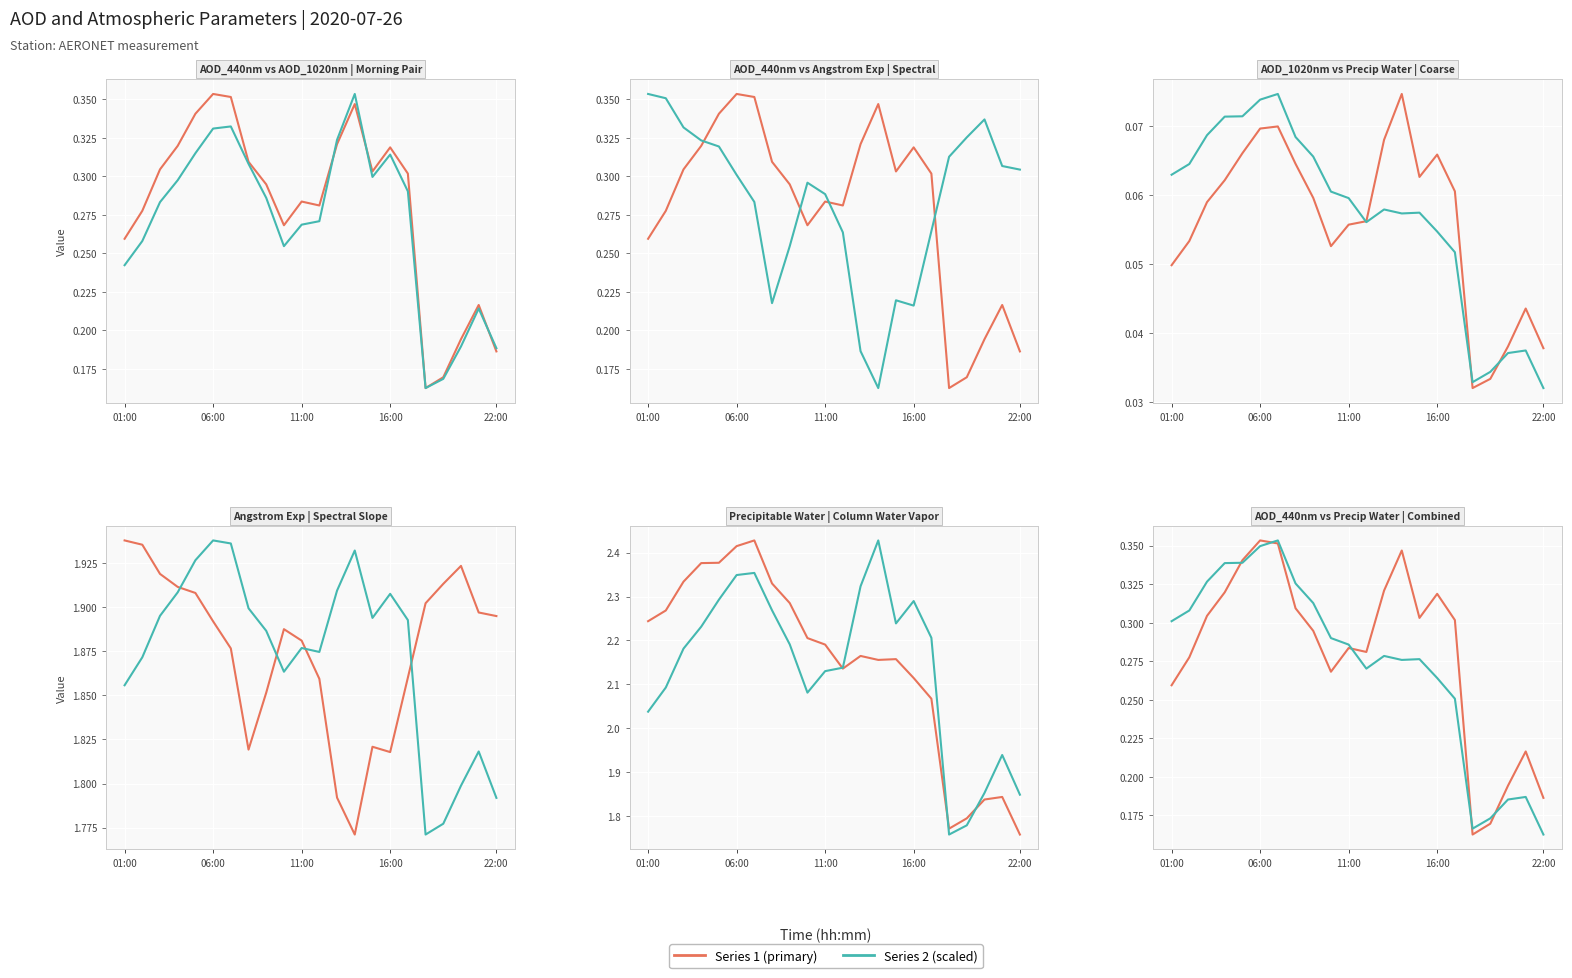

True or false: Precipitable_Water(cm) and AOD_1020nm cross at least once.

False